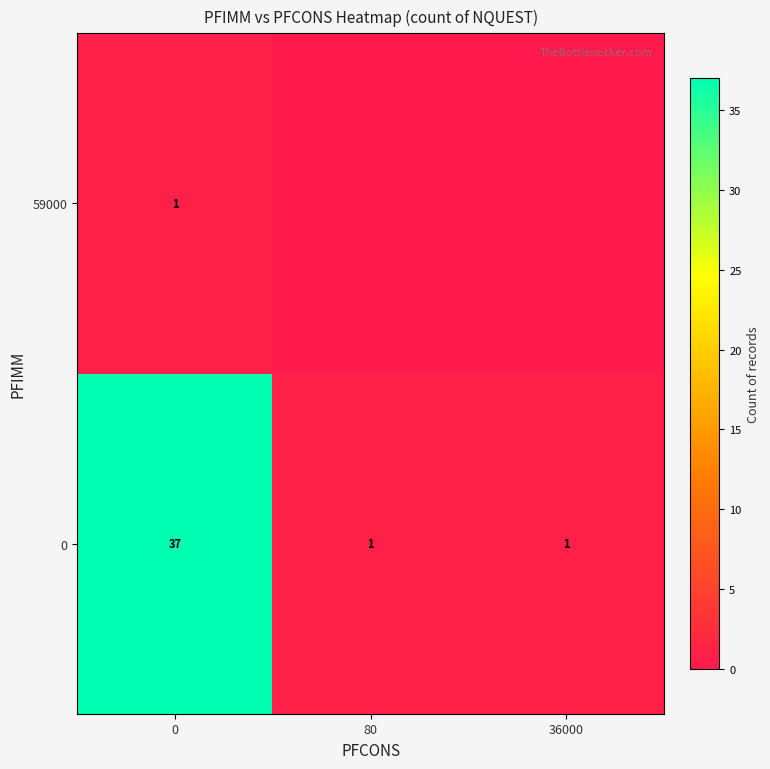

Count the 0 values in the range 1 to 37.

3